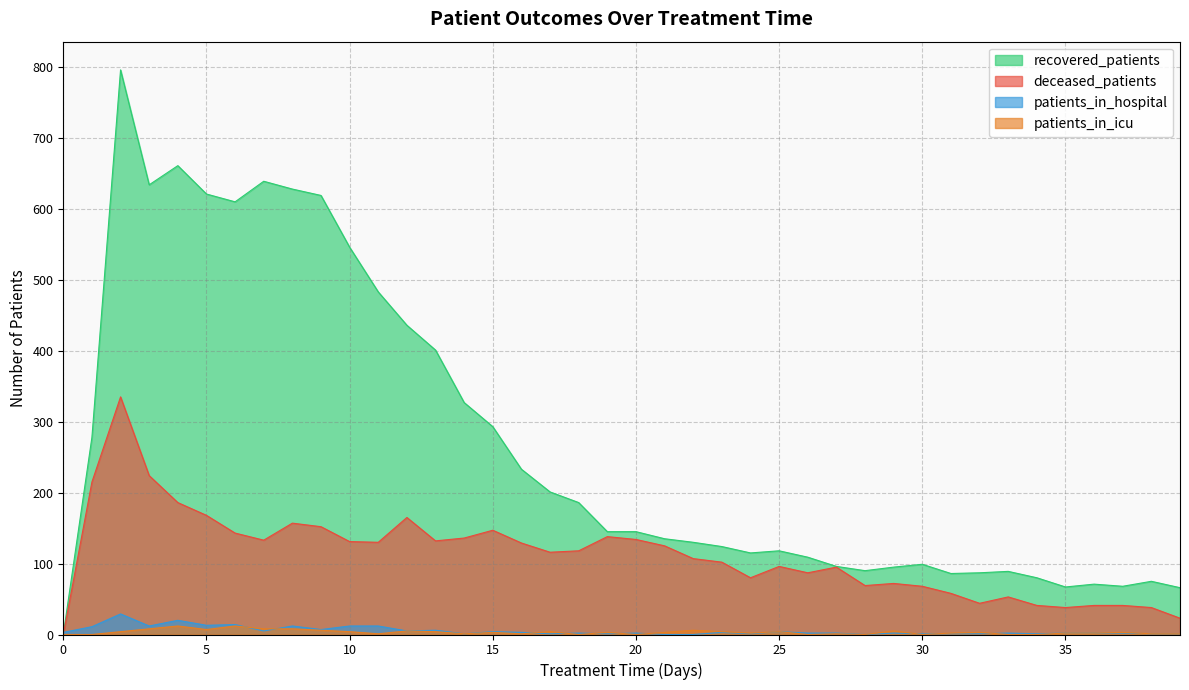

Is it true that patients_in_hospital equals 32 at 4?

False